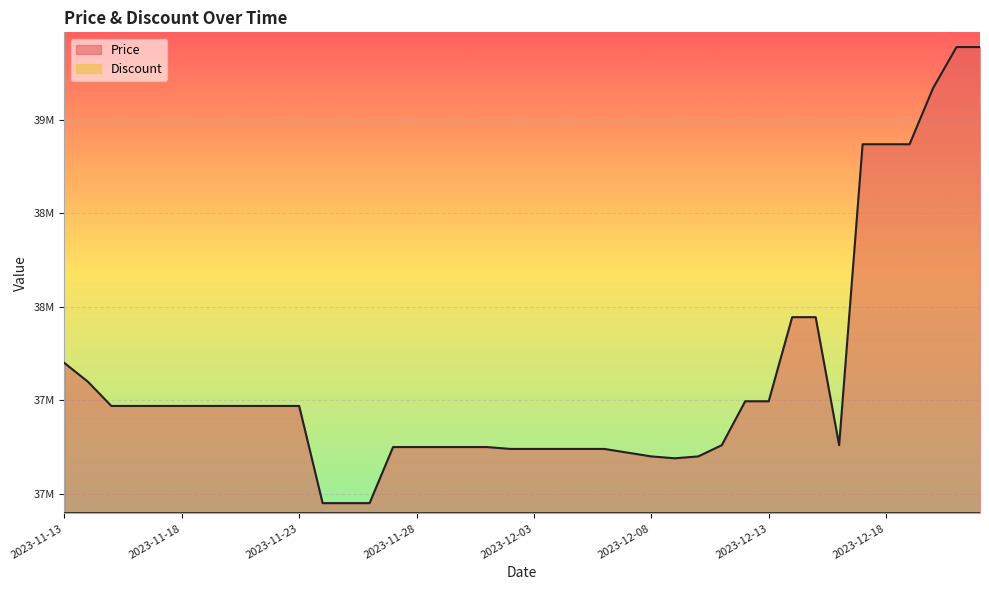

What is the difference between the maximum and second lowest values?

2440000